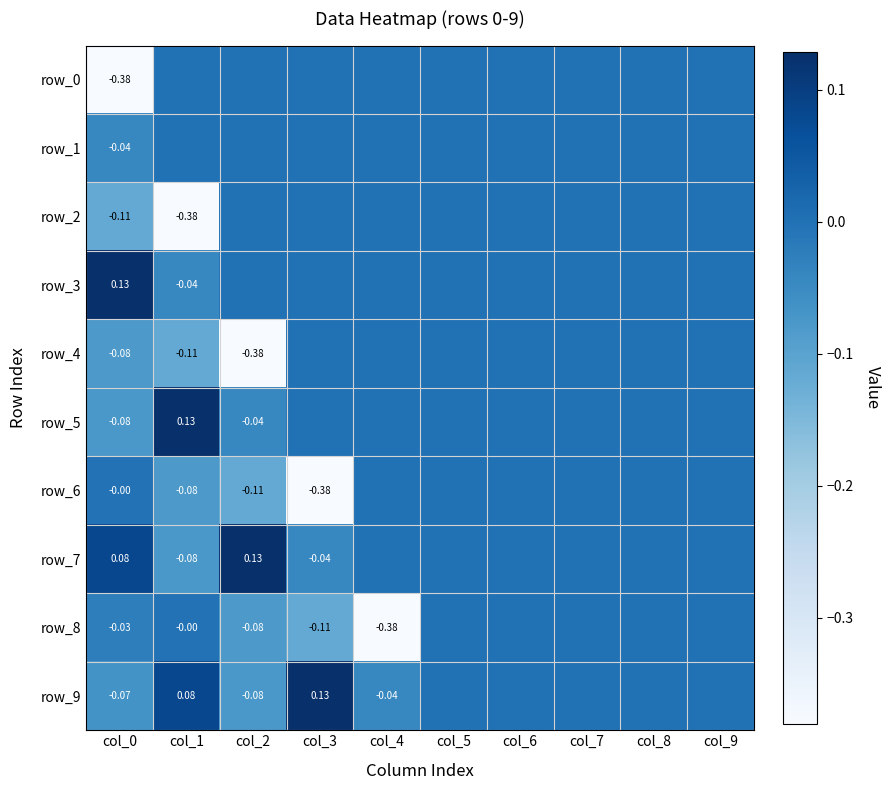

How many data points does each series have?

10